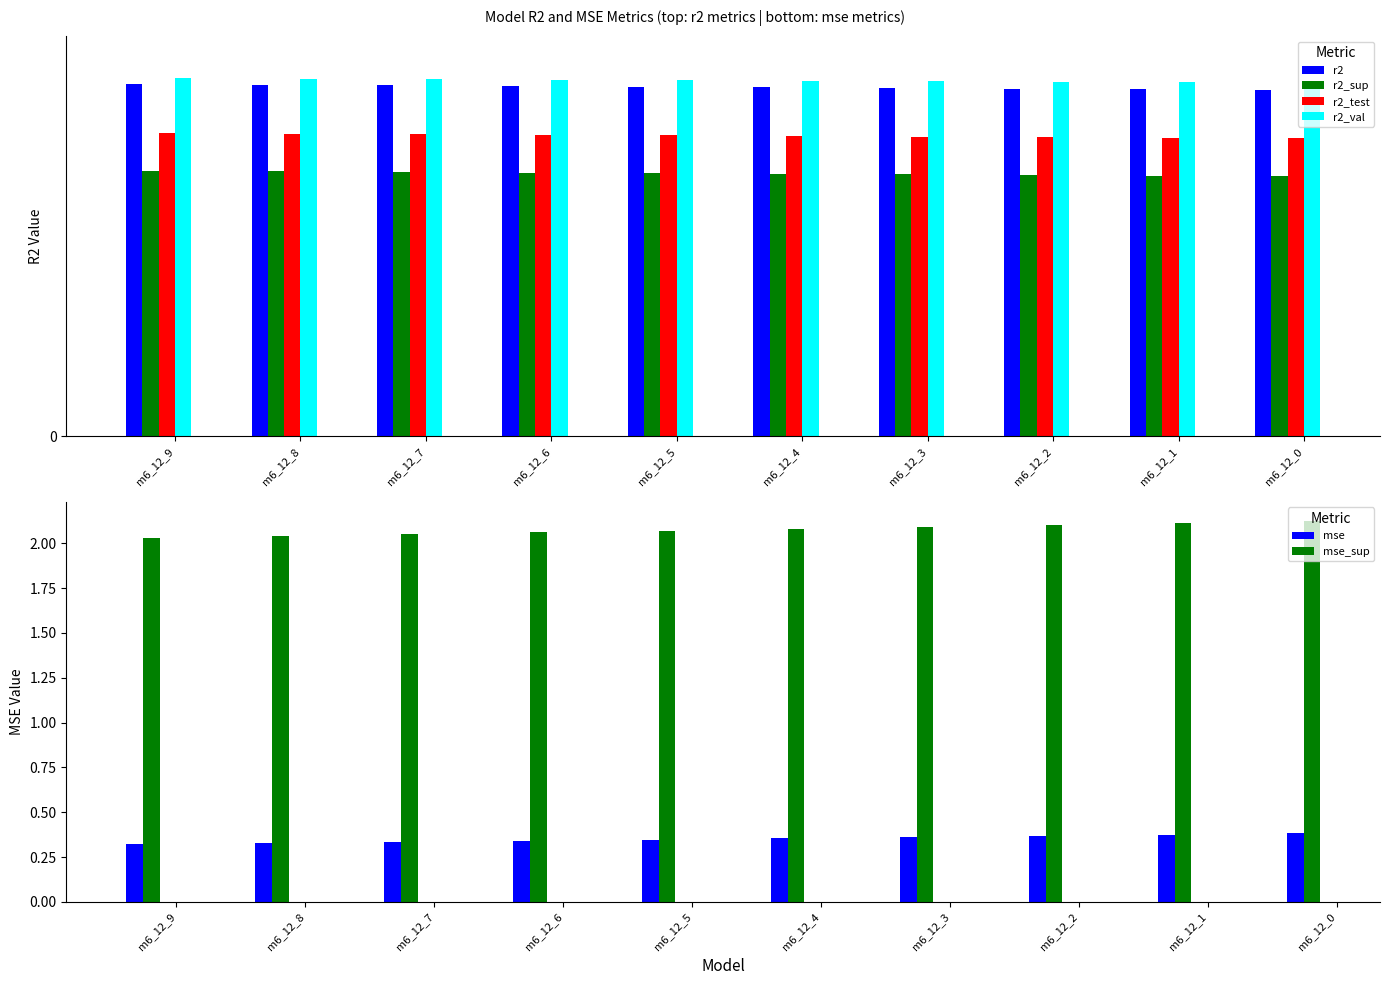

How many series are shown in this chart?

6